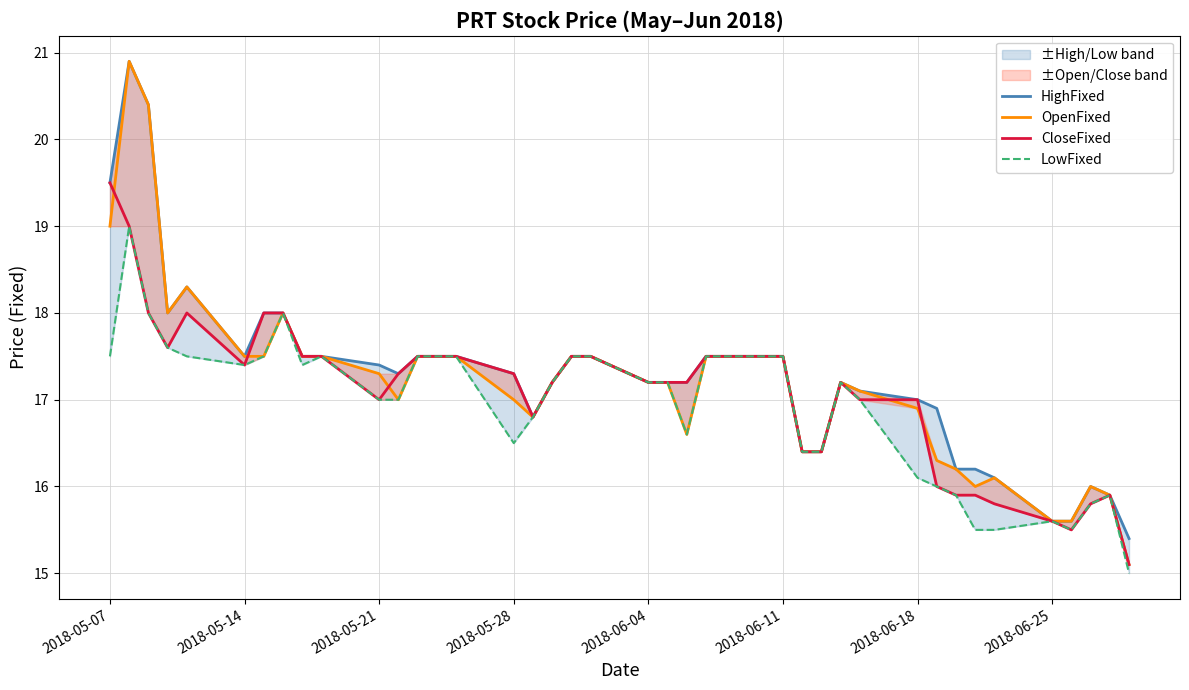

What is the sum of all CloseFixed values?

683.2